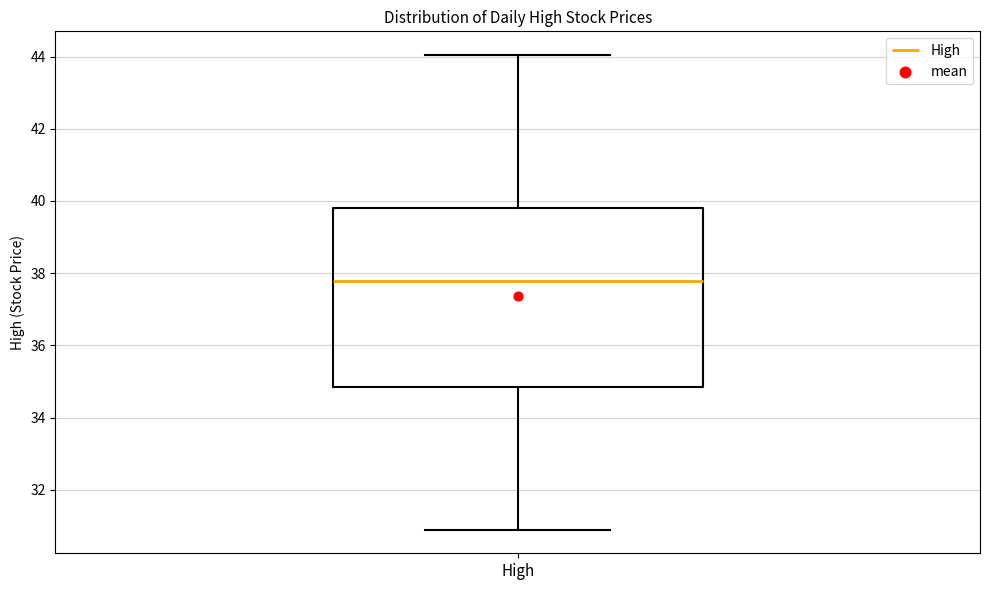

Where is the upper edge of the box for High on the y-axis? The values are not printed on the chart, so give them approximately, as read against the axis.

39.8